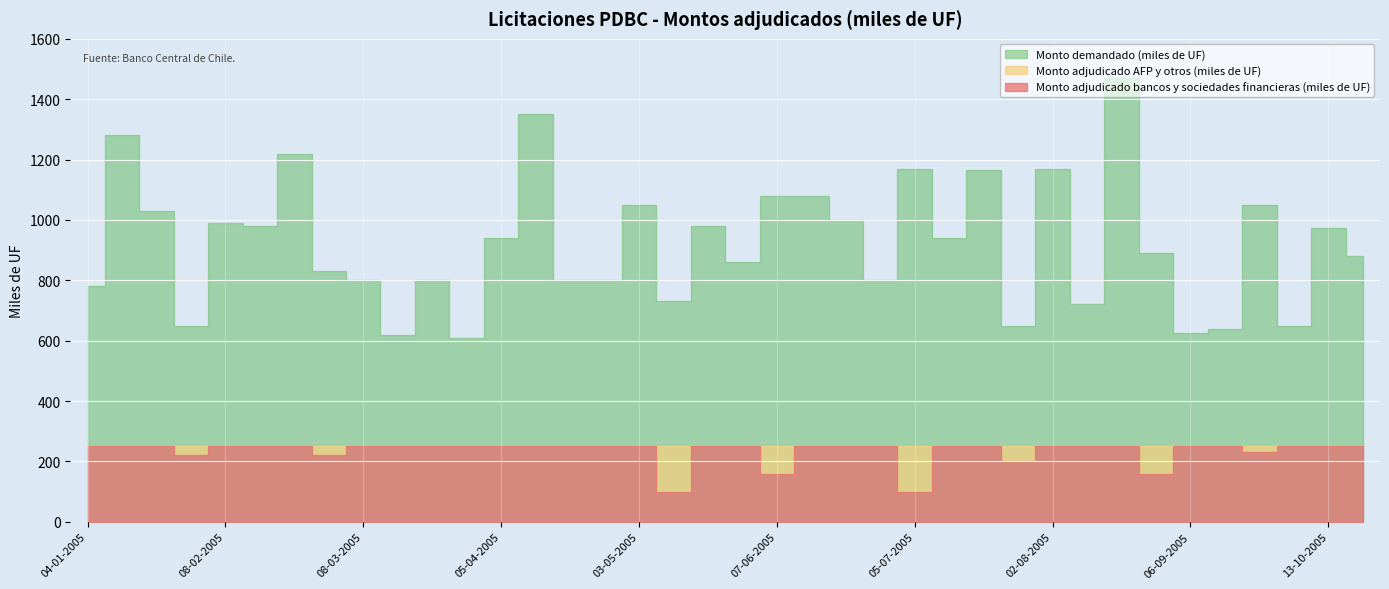

Which series changed the most between 31-05-2005 and 27-09-2005?

Monto demandado (miles de UF)